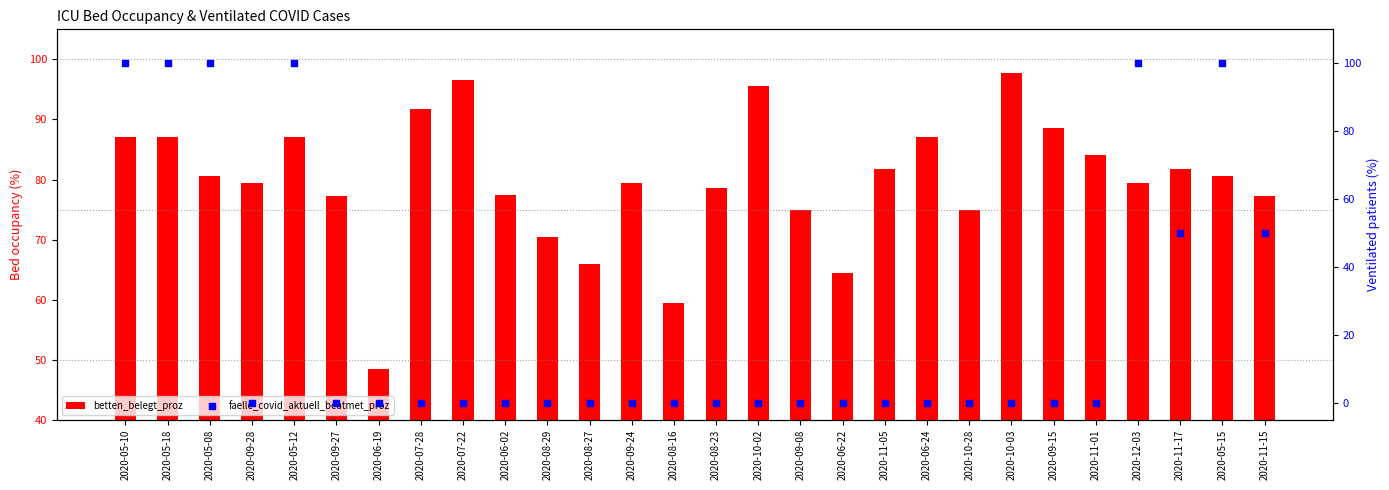

What are all the series names shown in the legend?

betten_belegt_proz, faelle_covid_aktuell_beatmet_proz